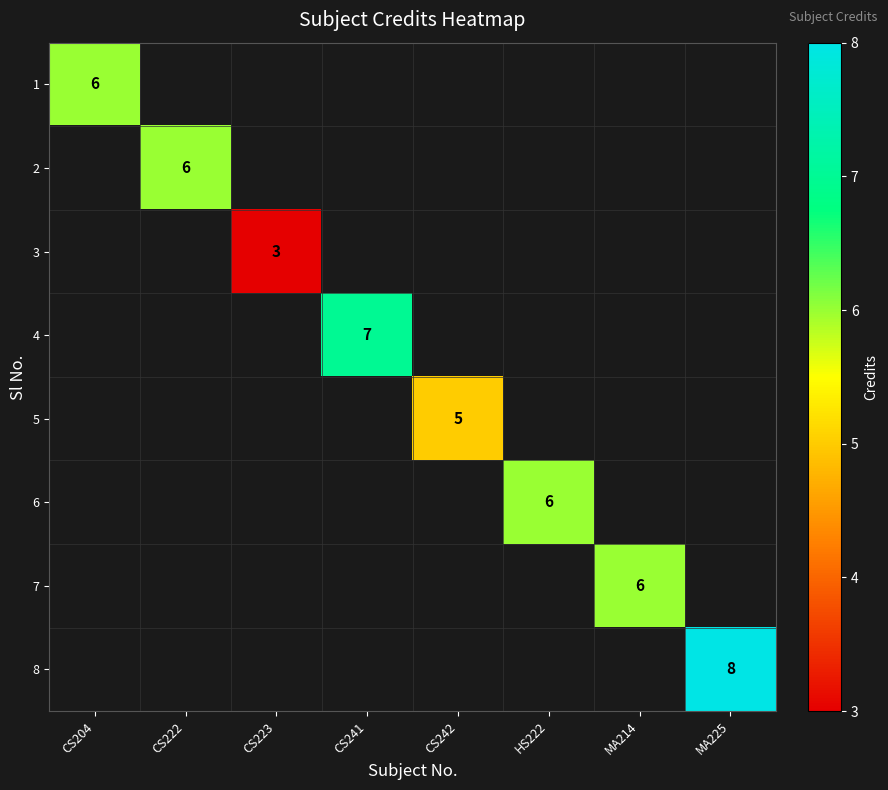

The value of 5 at CS242 is 8. True or false?

False